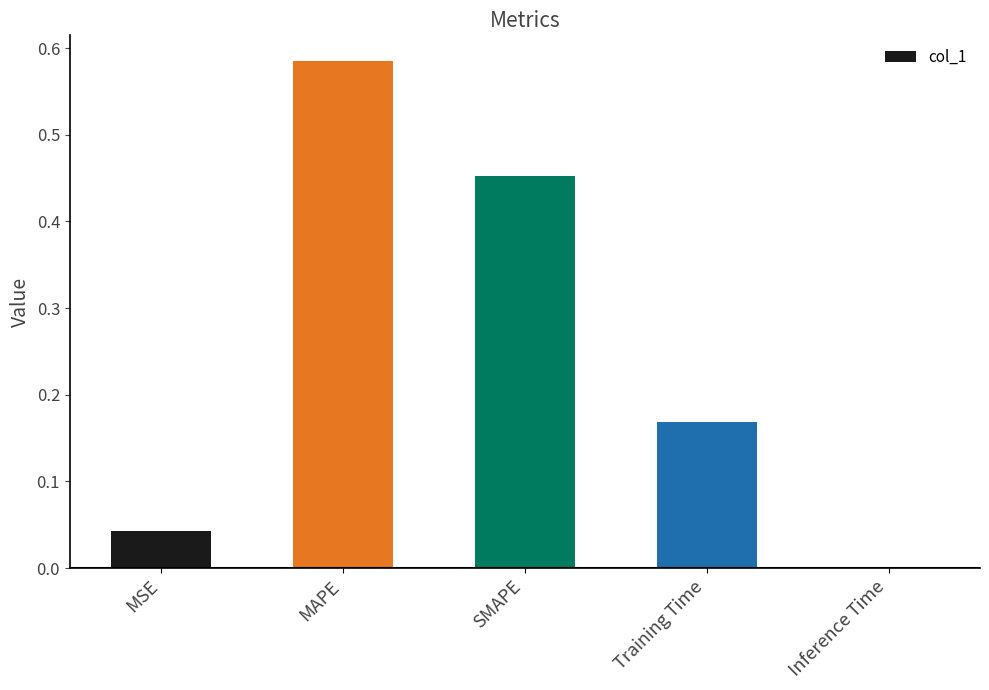

What is the change in value from MSE to SMAPE?

+0.4